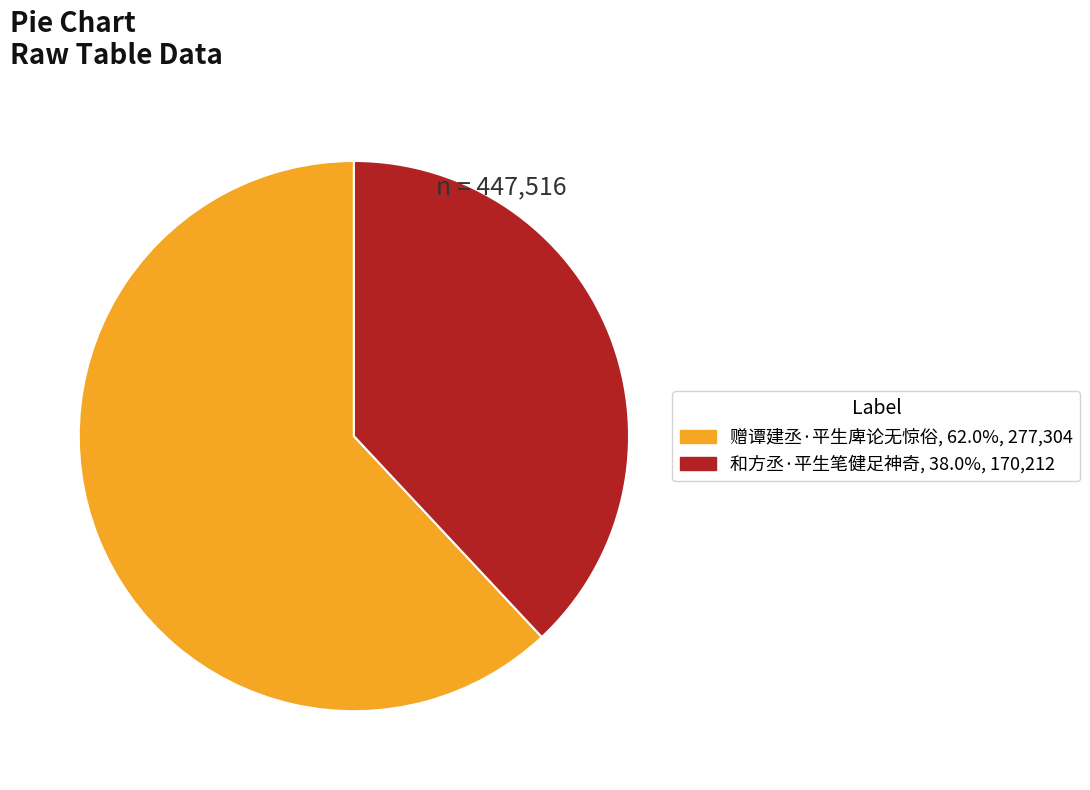

How many slices are in this pie chart?

2